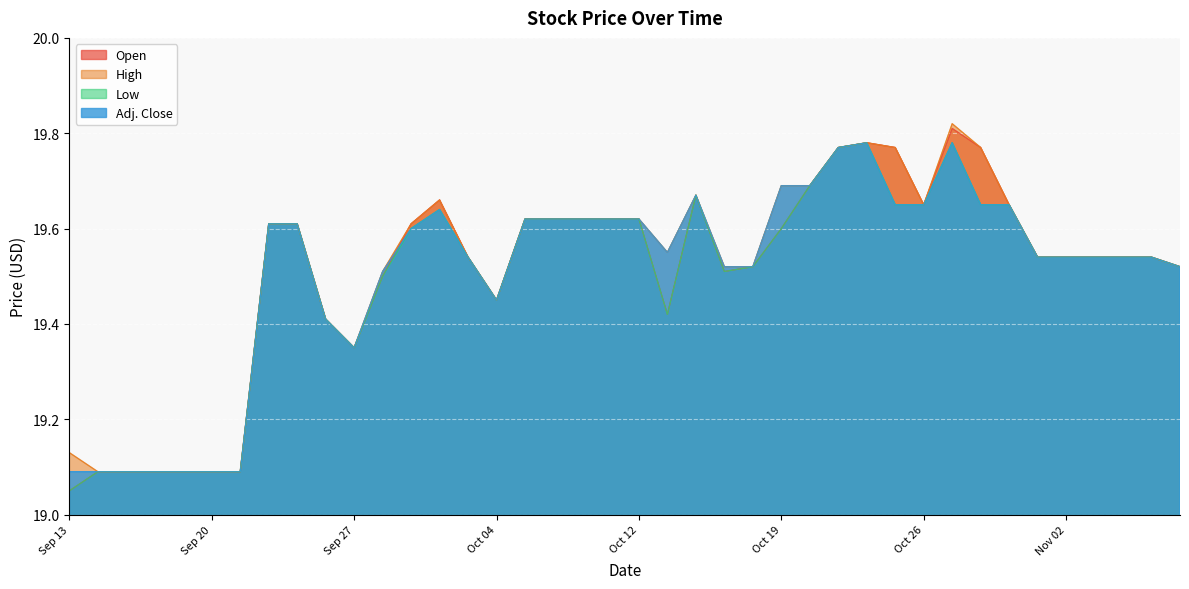

The value of High at Sep 15 is 19.1. True or false?

True